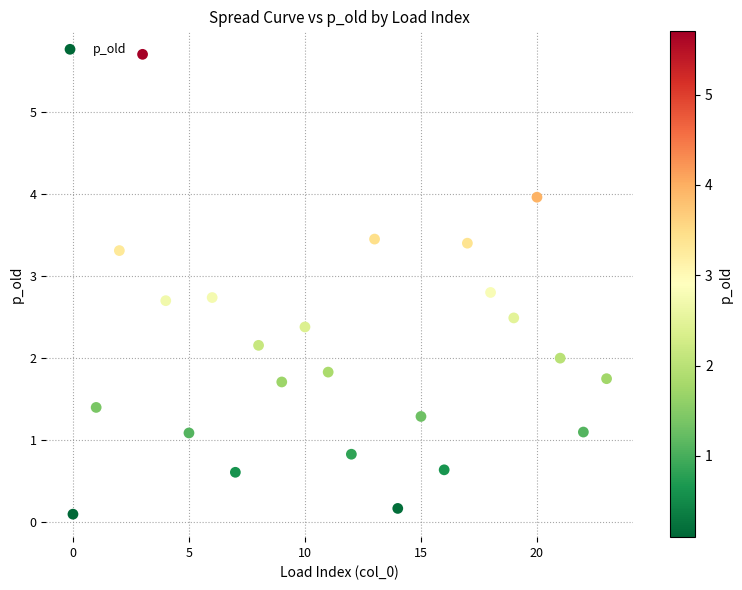

What is the range of Y values (max minus min)?

5.6